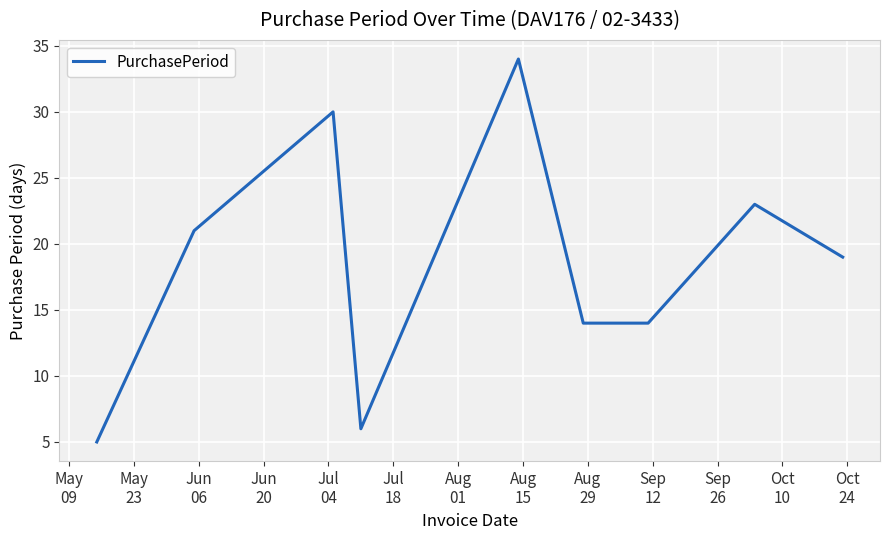

What is the greatest value displayed?

34